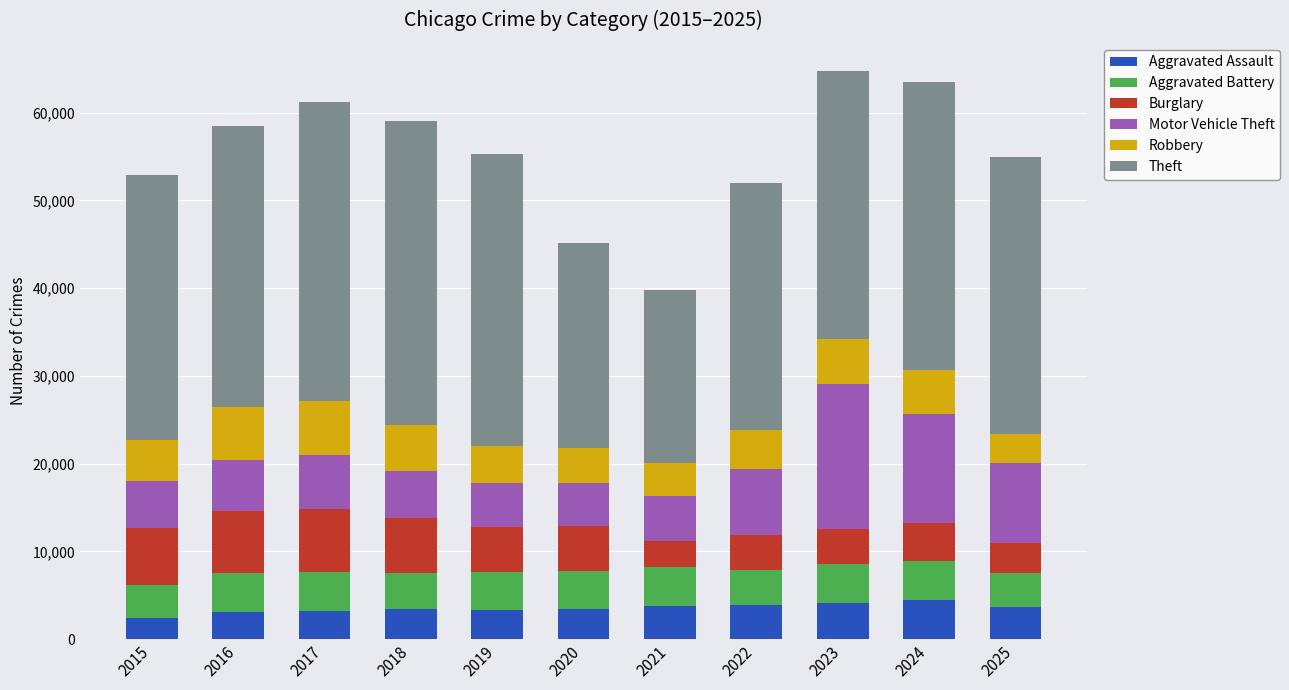

What is the lowest value of the Aggravated Assault series?

2422